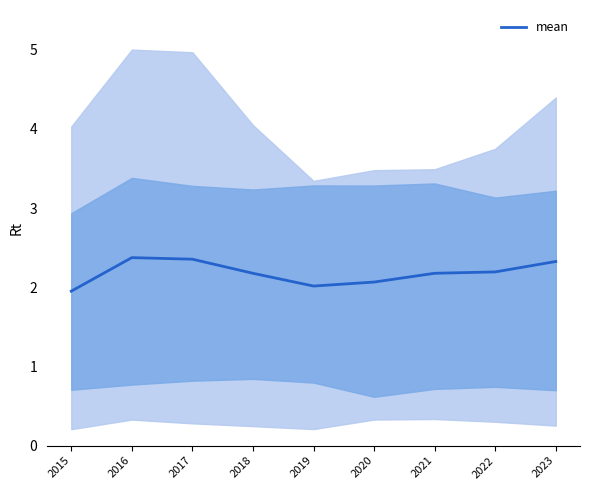

Where is the first local maximum?

2016